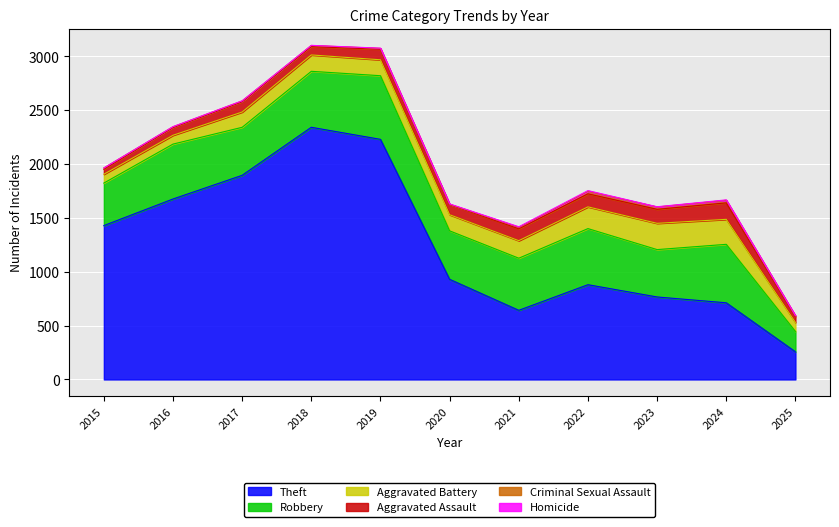

What is the maximum value shown in the chart?

2342